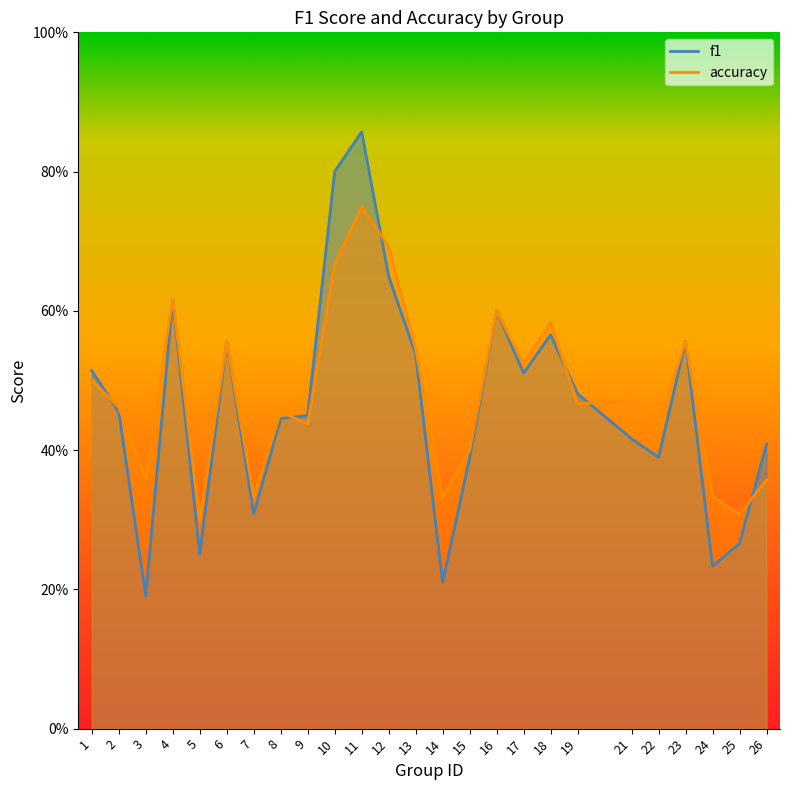

How many interior local valleys does the accuracy series have?

9